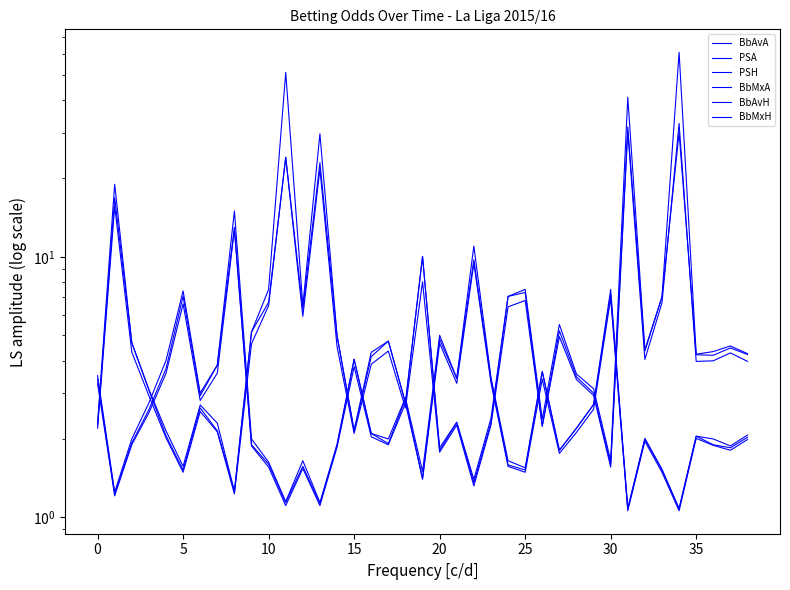

Read the BbMxH value at 25.

1.6